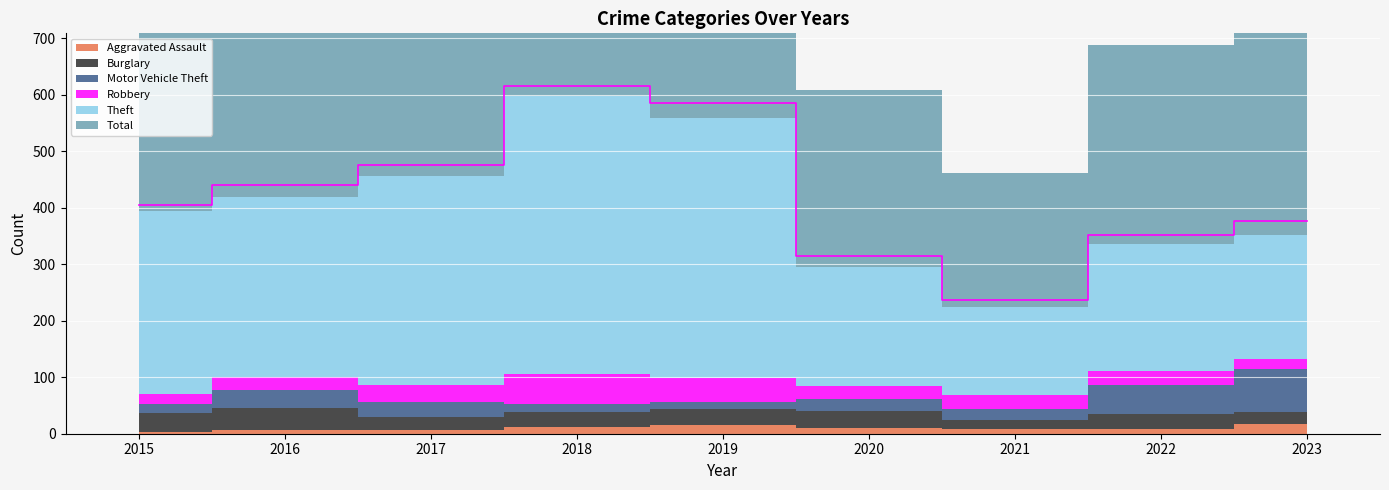

Reading left to right, list all the values displayed in this chart.

Aggravated Assault: 3	7	7	12	16	10	9	8	18
Burglary: 33	38	23	26	27	30	16	27	21
Motor Vehicle Theft: 17	32	27	14	14	21	18	51	75
Robbery: 17	24	30	54	41	24	25	25	18
Theft: 324	317	369	492	460	210	157	225	220
Total: 405	440	475	616	585	314	237	351	376